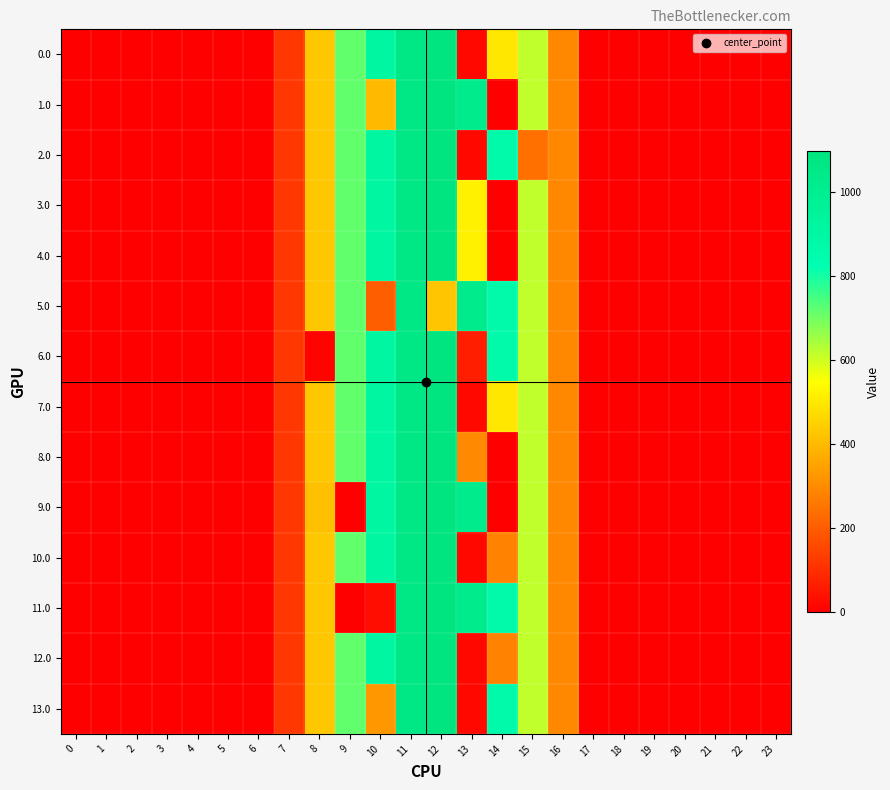

Rank the series by their maximum value, from highest to lowest.

0.0, 1.0, 2.0, 3.0, 4.0, 6.0, 7.0, 8.0, 9.0, 10.0, 11.0, 12.0, 13.0, 5.0